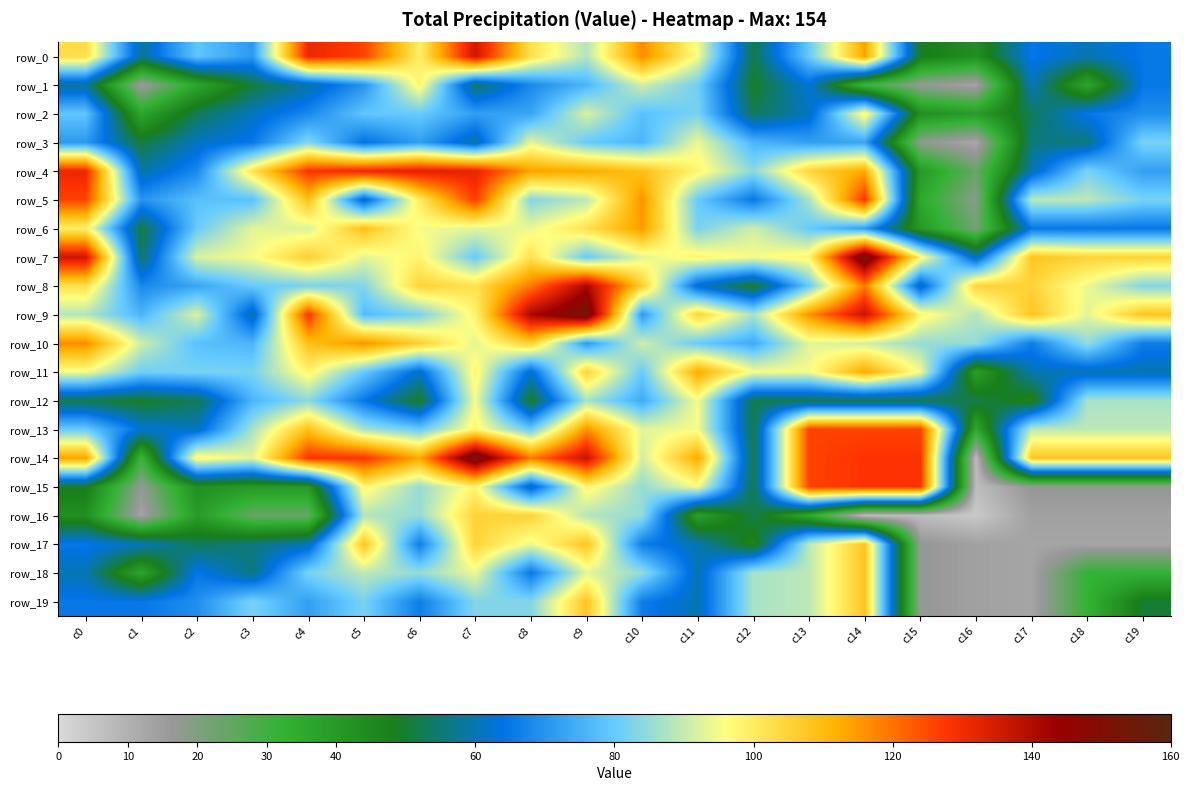

How many categories are shown in the chart?

20